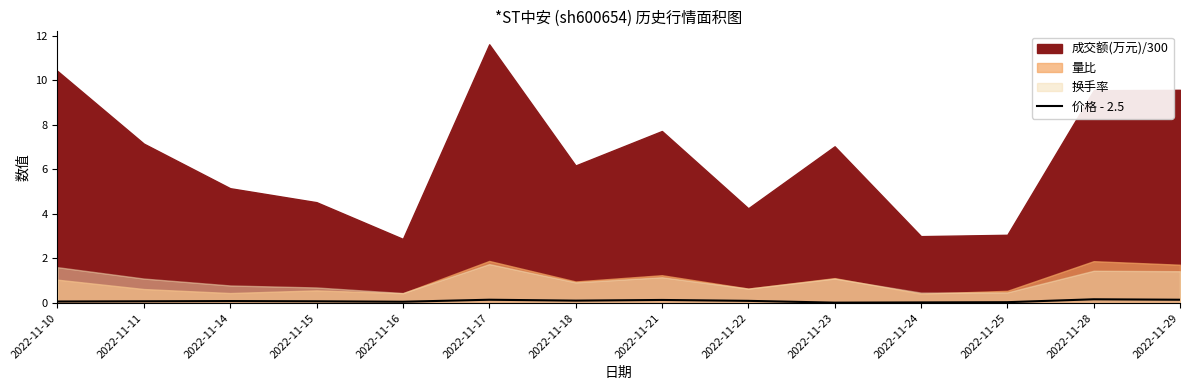

Is it true that 价格 - 2.5 equals 0.1 at 2022-11-14?

True